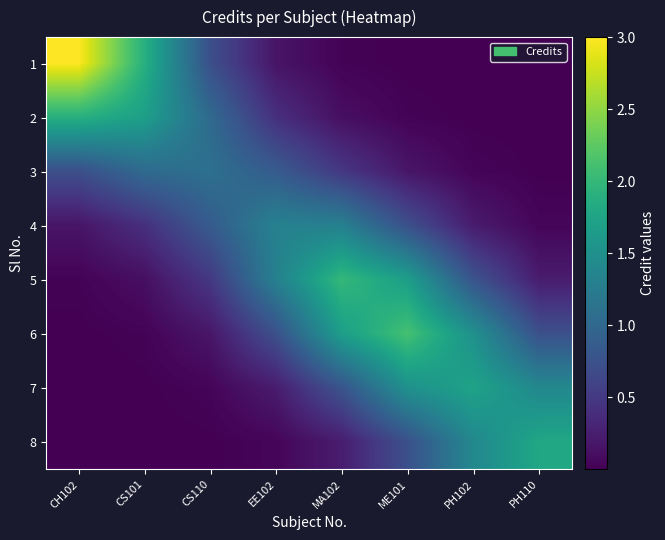

What is the greatest value displayed?

3.0